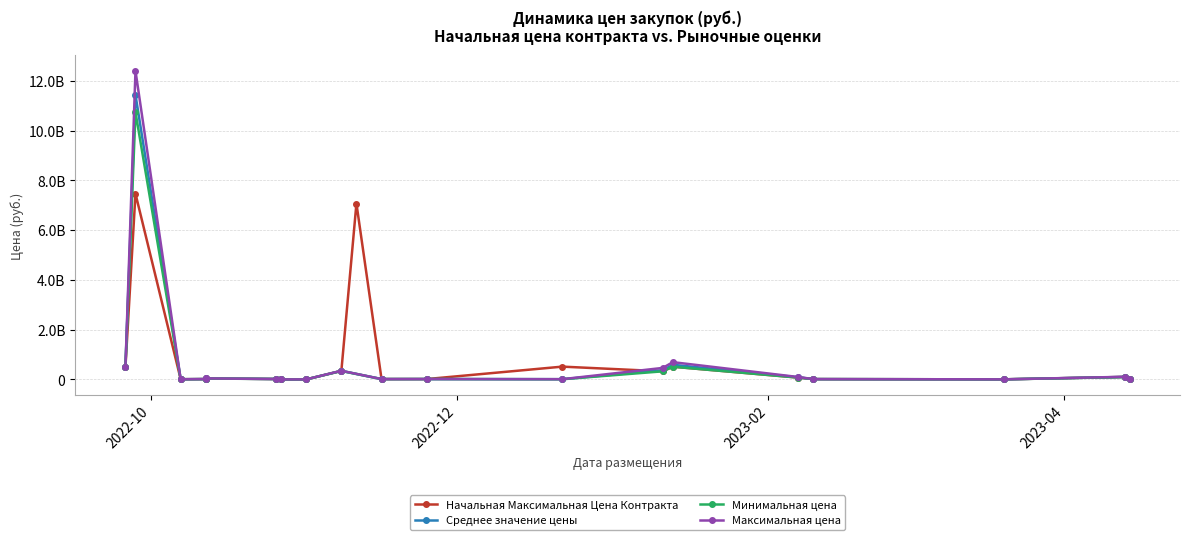

List the labels in order of Среднее значение цены value, smallest first.

2022-11-11, 2022-10-27, 2022-11-01, 2023-03-20, 2022-10-07, 2022-12-22, 2023-02-10, 2023-04-14, 2022-11-16, 2022-10-12, 2022-11-25, 2022-10-26, 2022-10-12, 2023-02-07, 2023-04-13, 2022-11-08, 2023-01-11, 2022-09-26, 2023-01-13, 2022-09-28